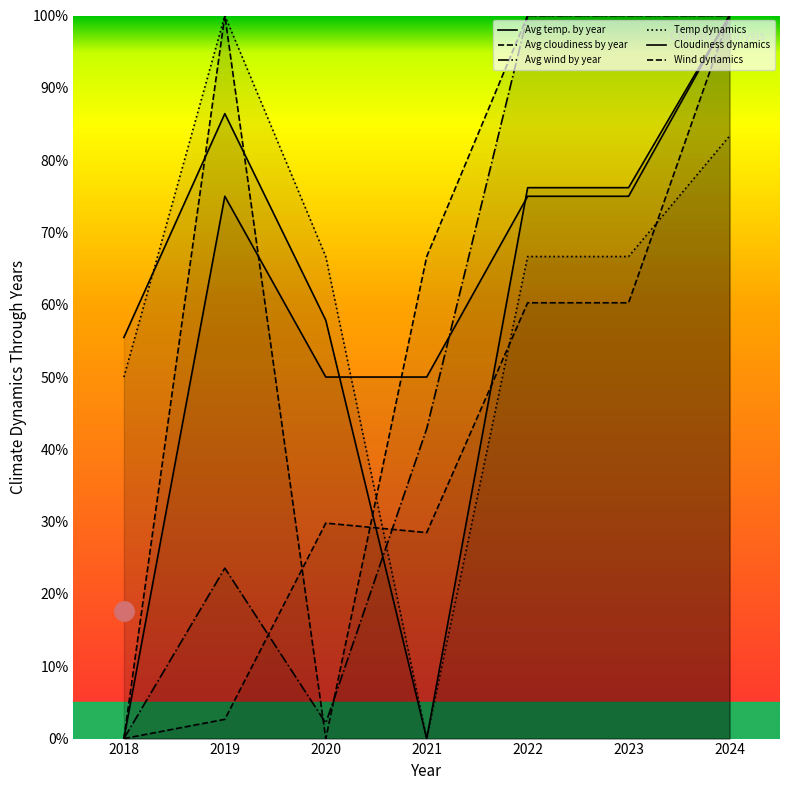

Which series ends up on top after the final intersection of Avg temp. by year and Avg cloudiness by year?

Avg temp. by year